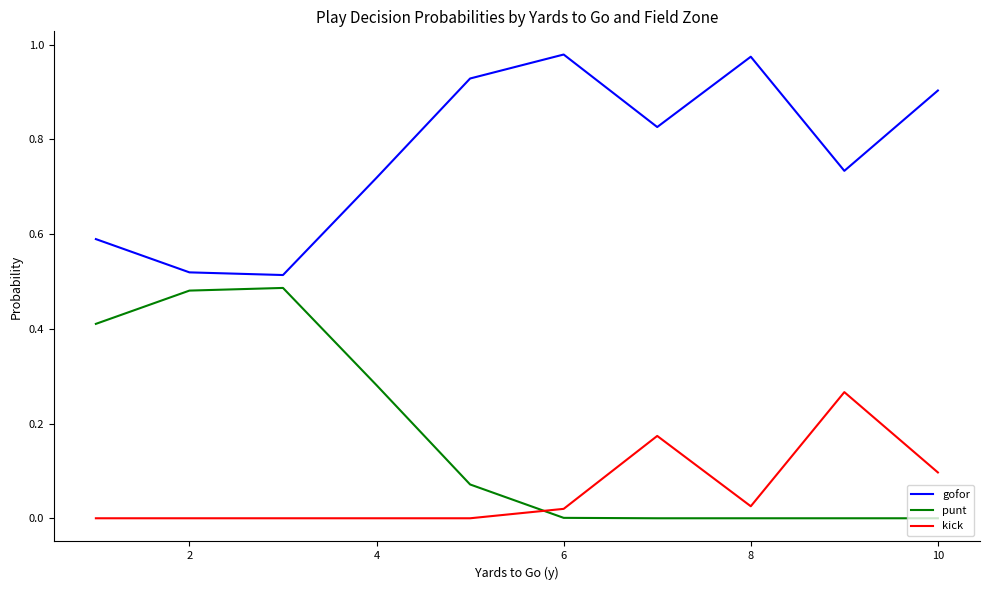

Rank the series by their maximum value, from highest to lowest.

gofor, punt, kick